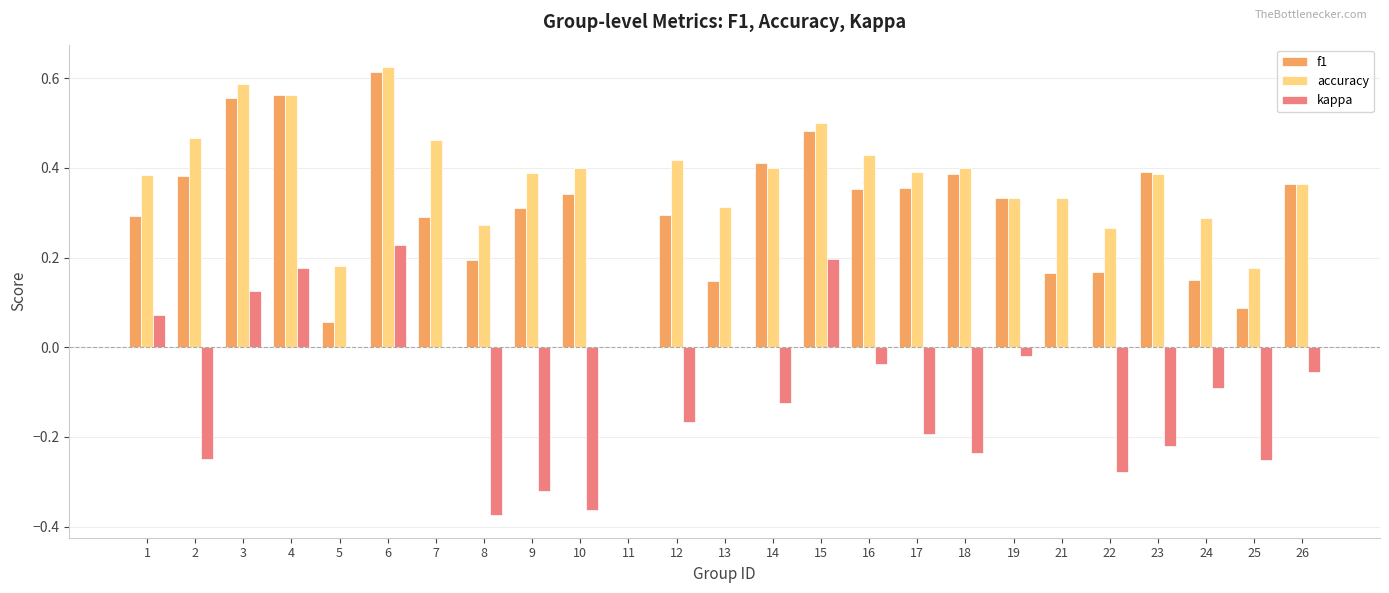

Does the chart contain stacked bars?

No